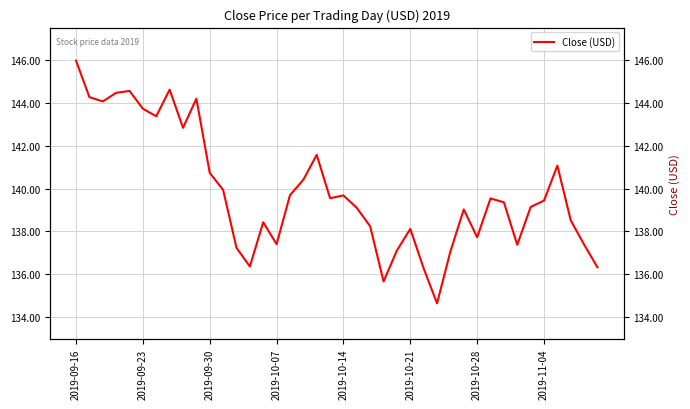

What is the difference between the maximum and minimum values?

11.3